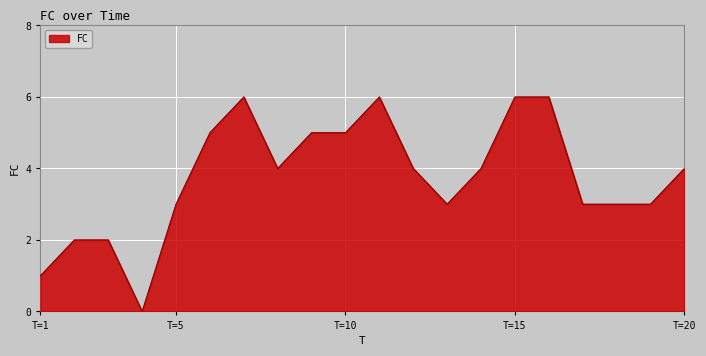

What is the difference between the maximum and minimum values?

6